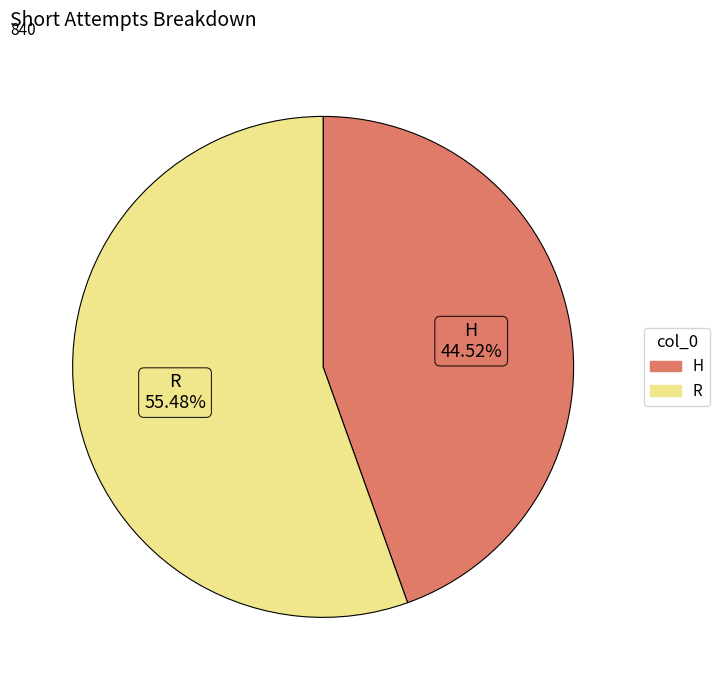

Is there any slice that represents more than half of the pie?

Yes